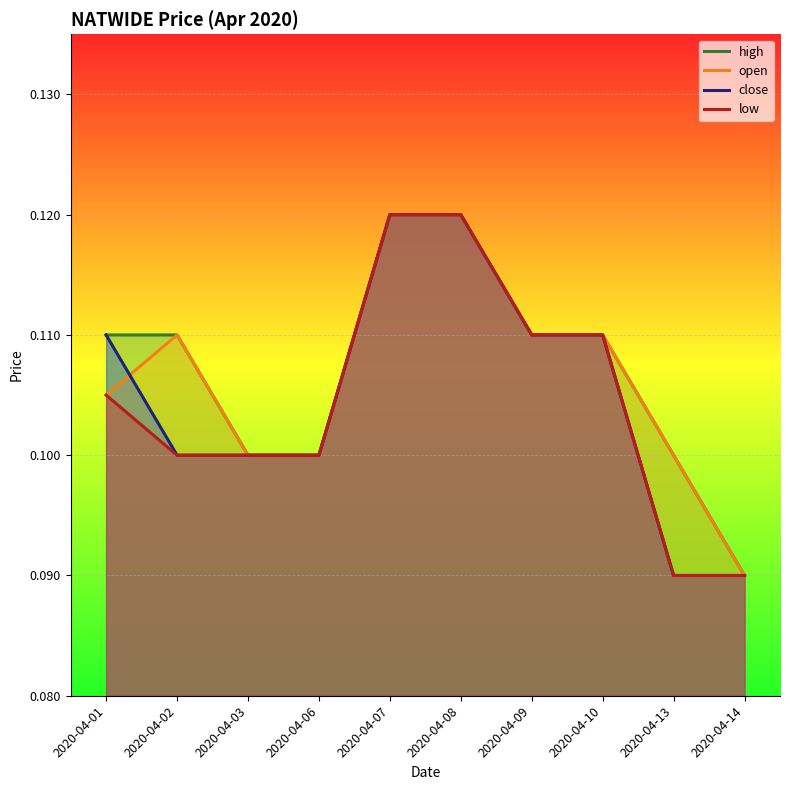

Is it true that low equals 0.1 at 2020-04-06?

True